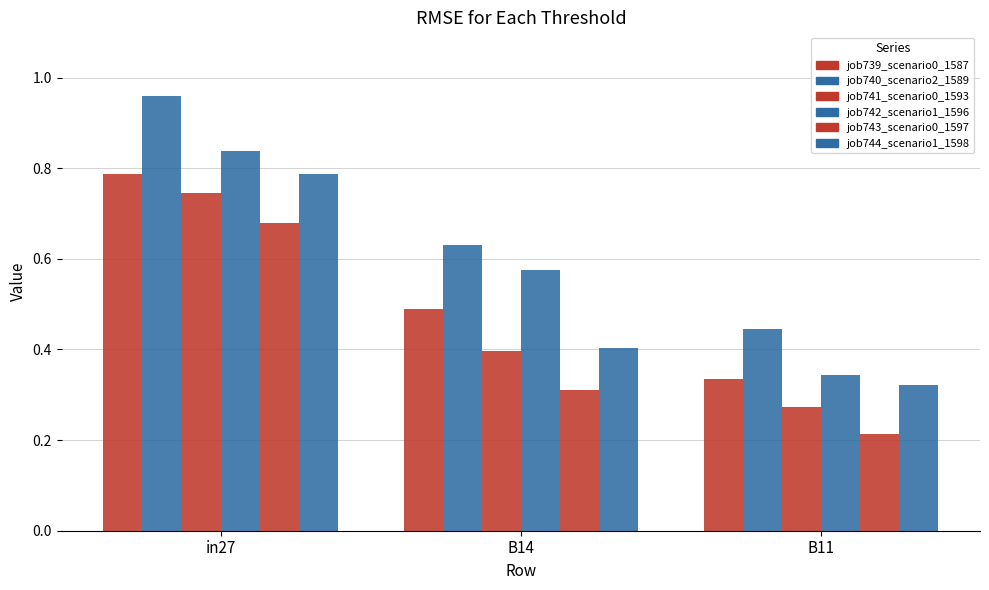

Which category has the lowest value in the job743_scenario0_1597 series?

B11